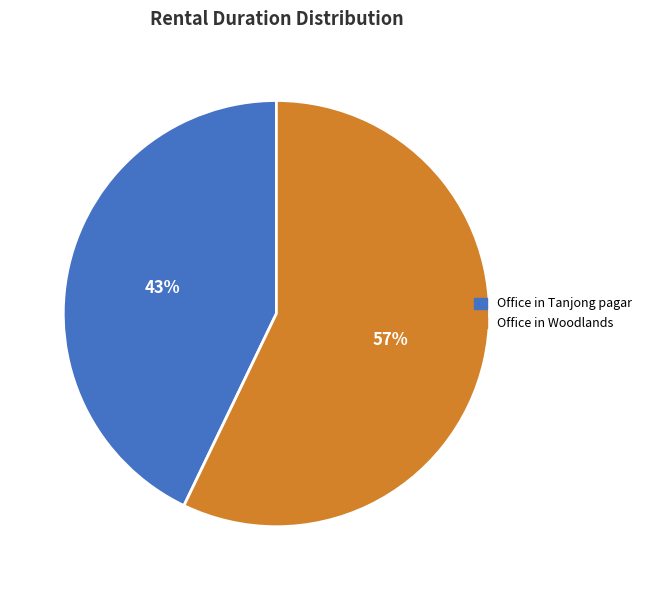

The Office in Woodlands slice represents 49% of the pie. True or false?

False